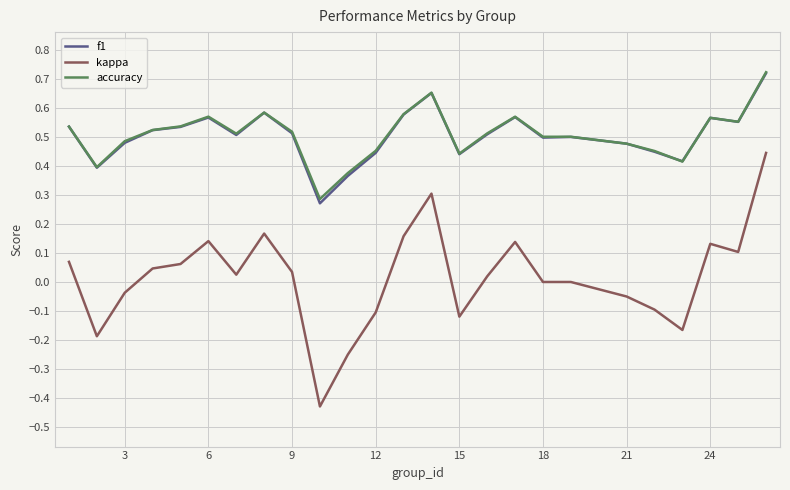

Which series has the largest range (max minus min)?

kappa